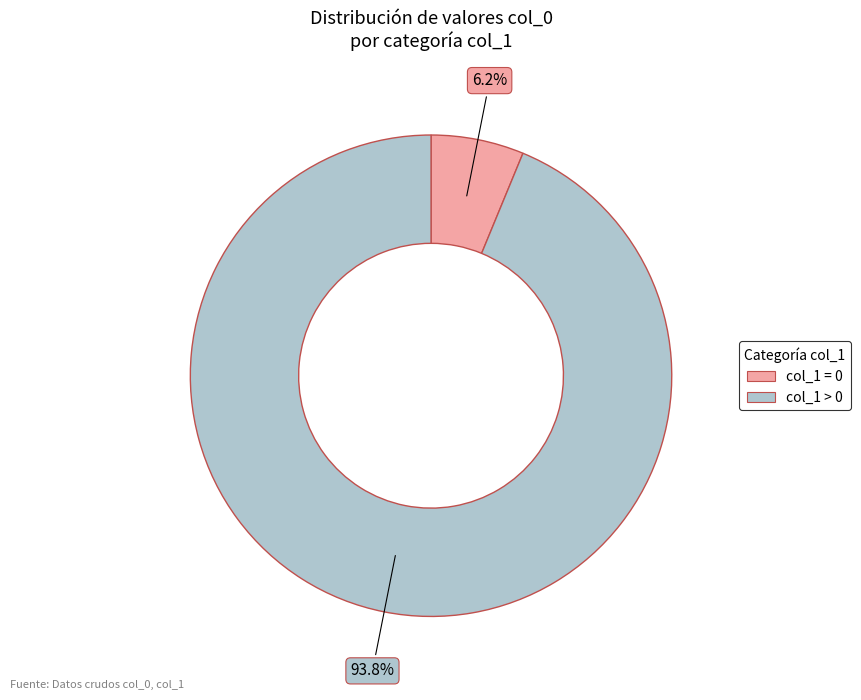

Is there a majority slice in this chart?

Yes